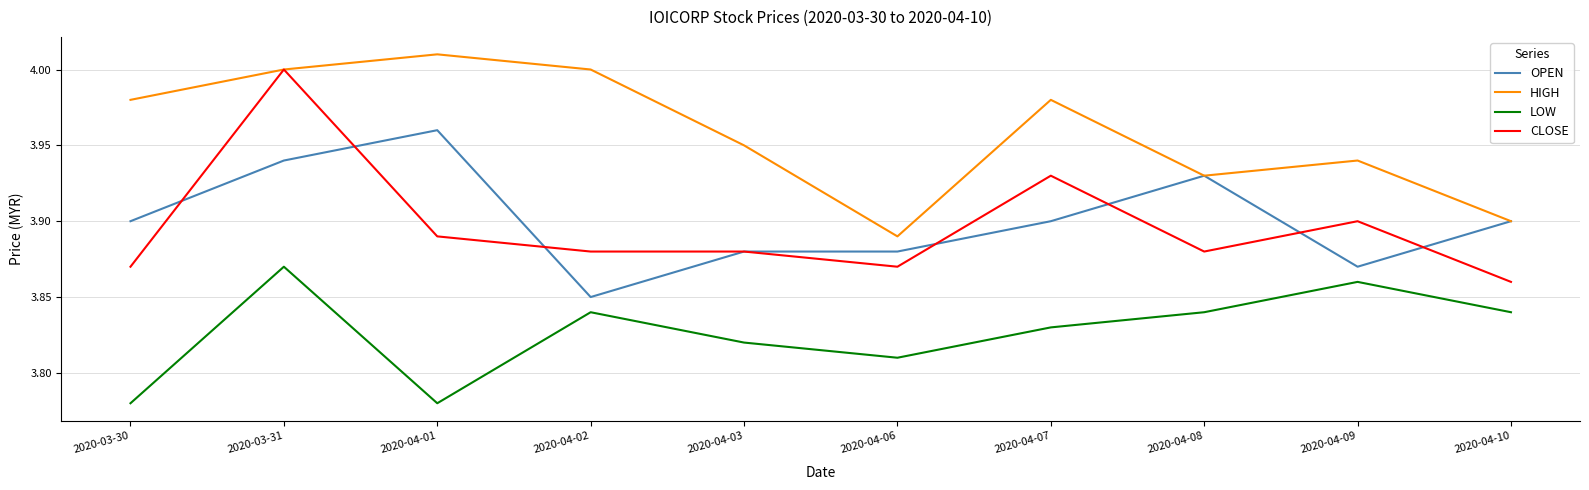

Is the value of HIGH at 2020-04-10 greater than the value of CLOSE at 2020-04-10?

Yes